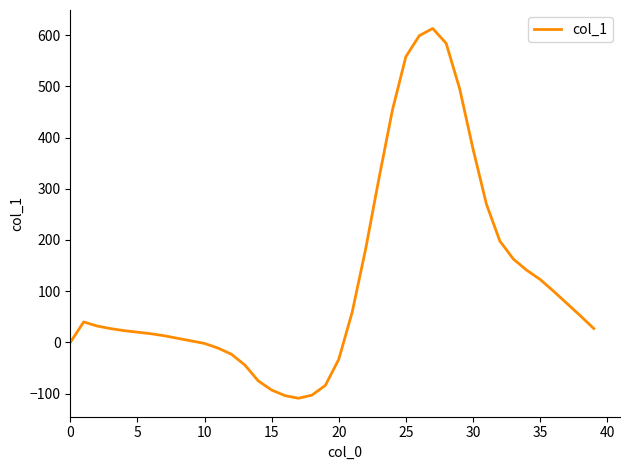

What is the difference between the maximum and minimum values?

722